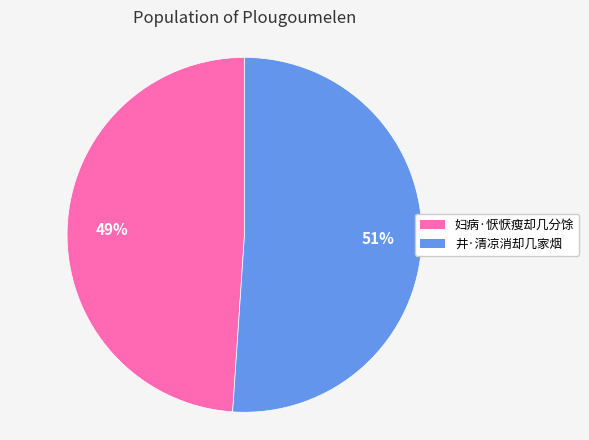

True or false: 井·清凉消却几家烟 accounts for 51% of the total.

True